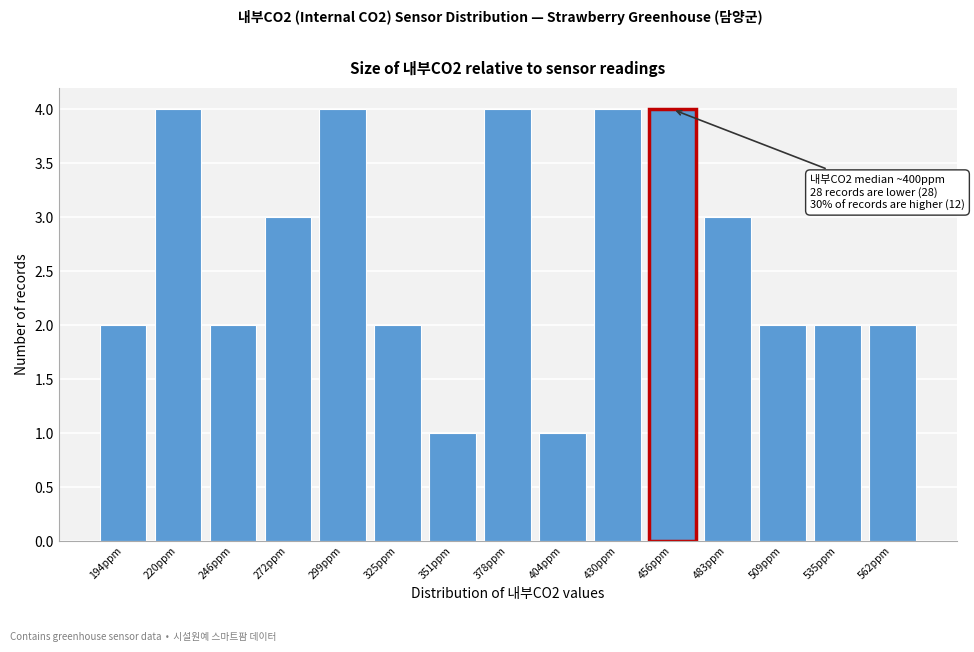

Reading right to left, extract all data points from this chart.

2	2	2	3	4	4	1	4	1	2	4	3	2	4	2